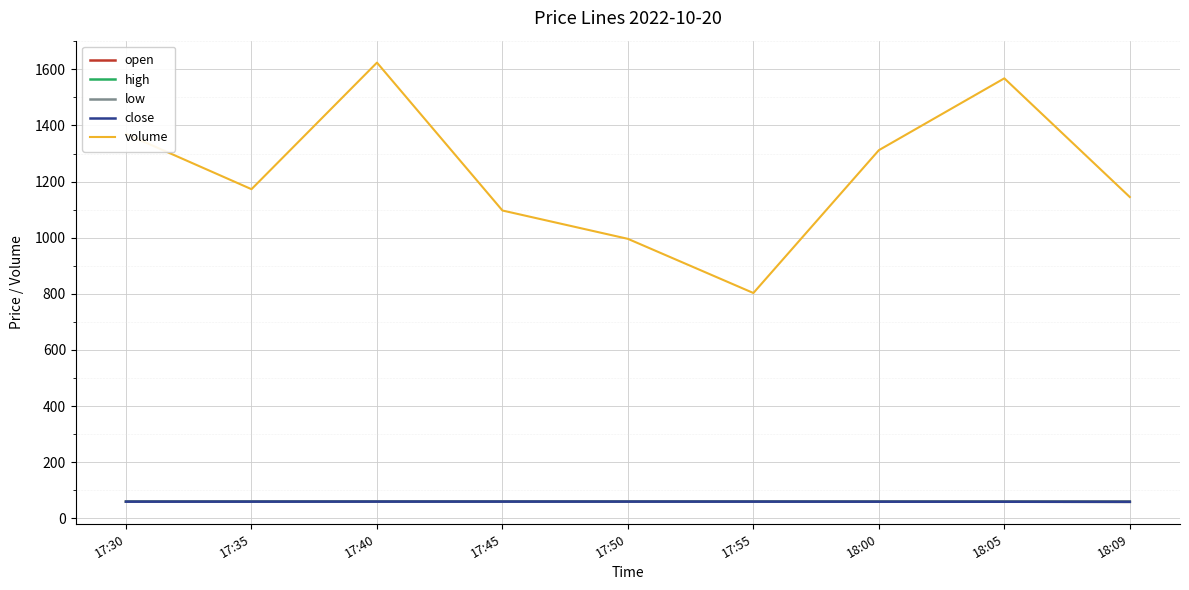

The value of low at 17:35 is 59.4. True or false?

True